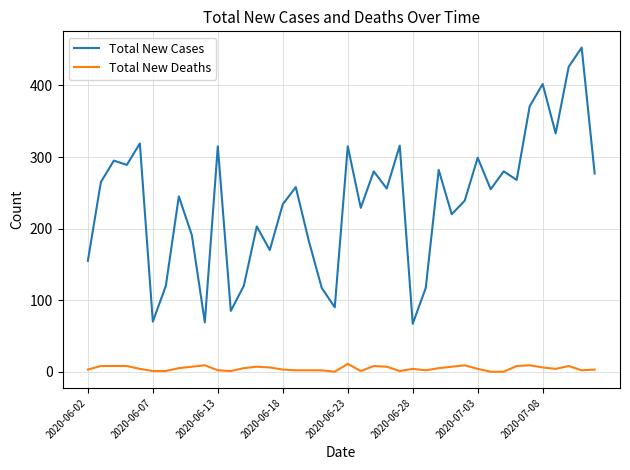

List the series in order of their peak value, highest first.

Total New Cases, Total New Deaths